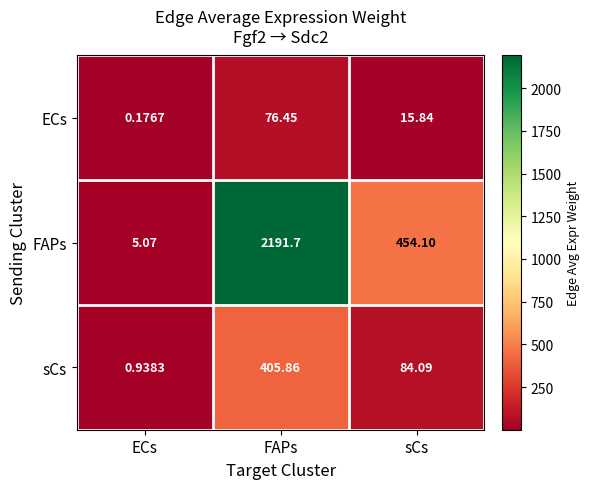

At which label does FAPs reach its minimum?

ECs